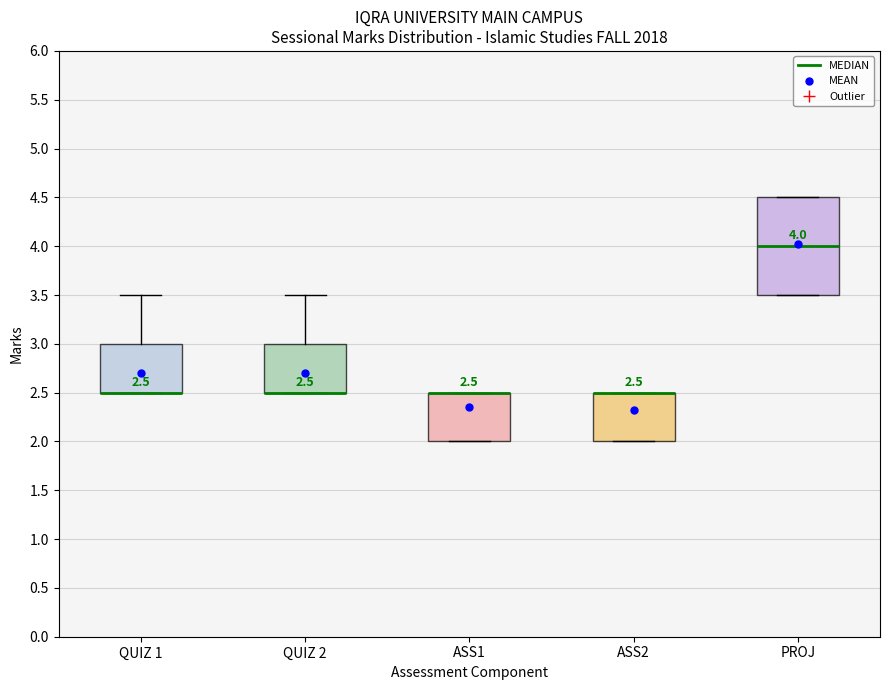

Comparing the boxes themselves (not the whiskers), which one is the tallest?

PROJ